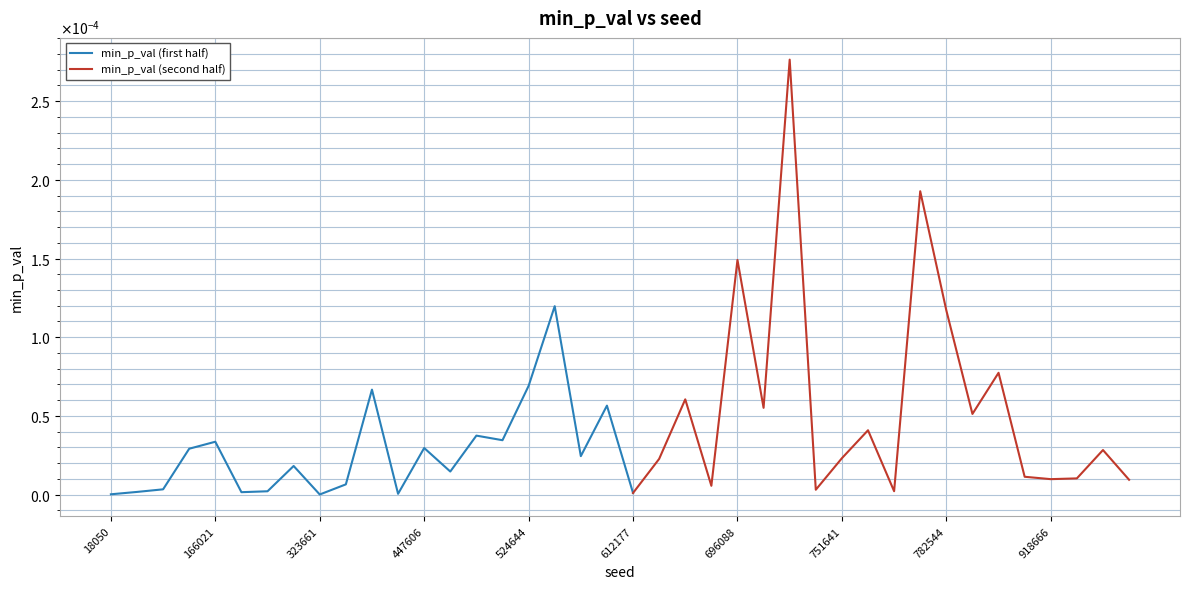

How many interior local valleys (lower than both neighbors) does the data have?

13